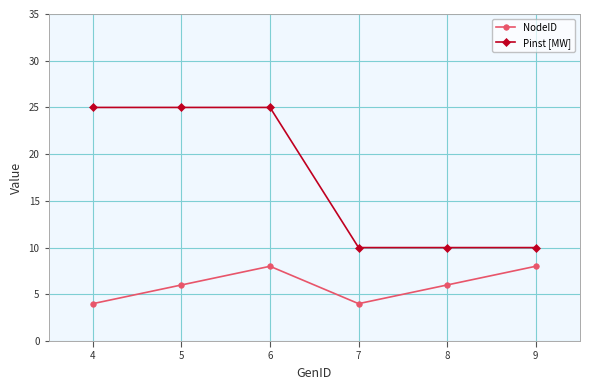

Rank the series by their maximum value, from lowest to highest.

NodeID, Pinst [MW]